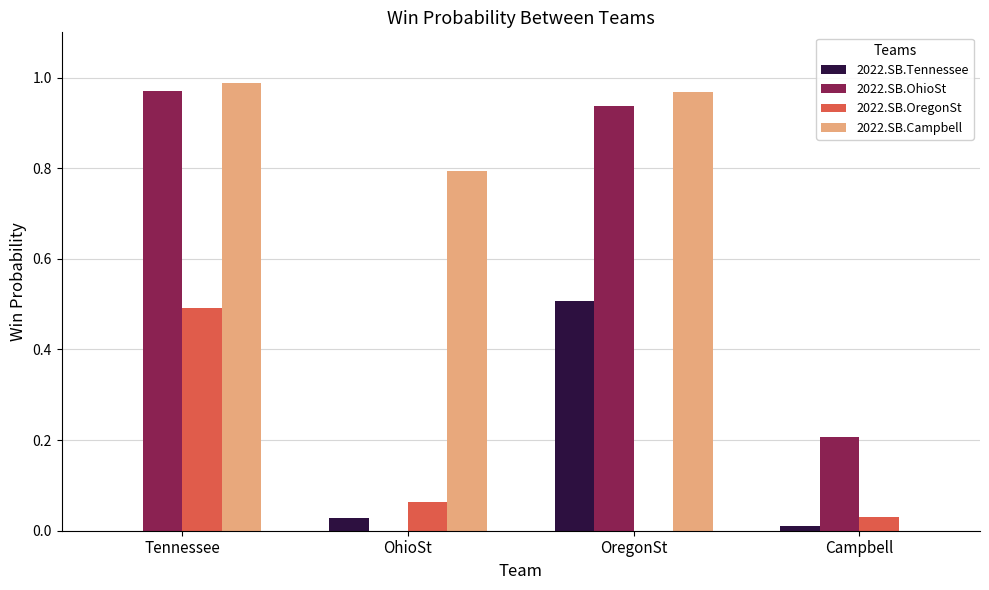

Is the value of 2022.SB.OhioSt at Campbell greater than the value of 2022.SB.OregonSt at Campbell?

Yes